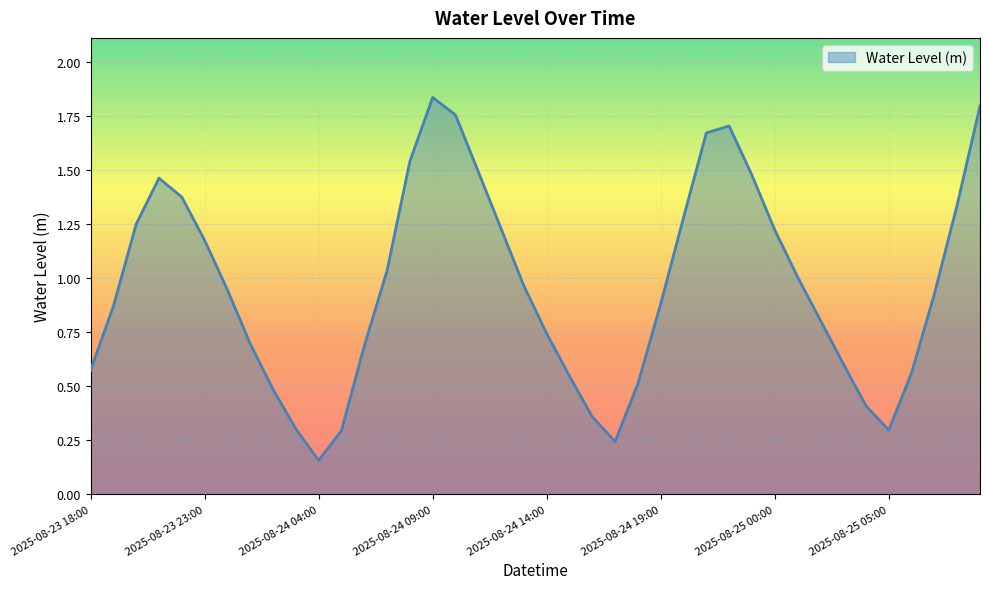

What is the label of the 40th point from the left?

2025-08-25 09:00